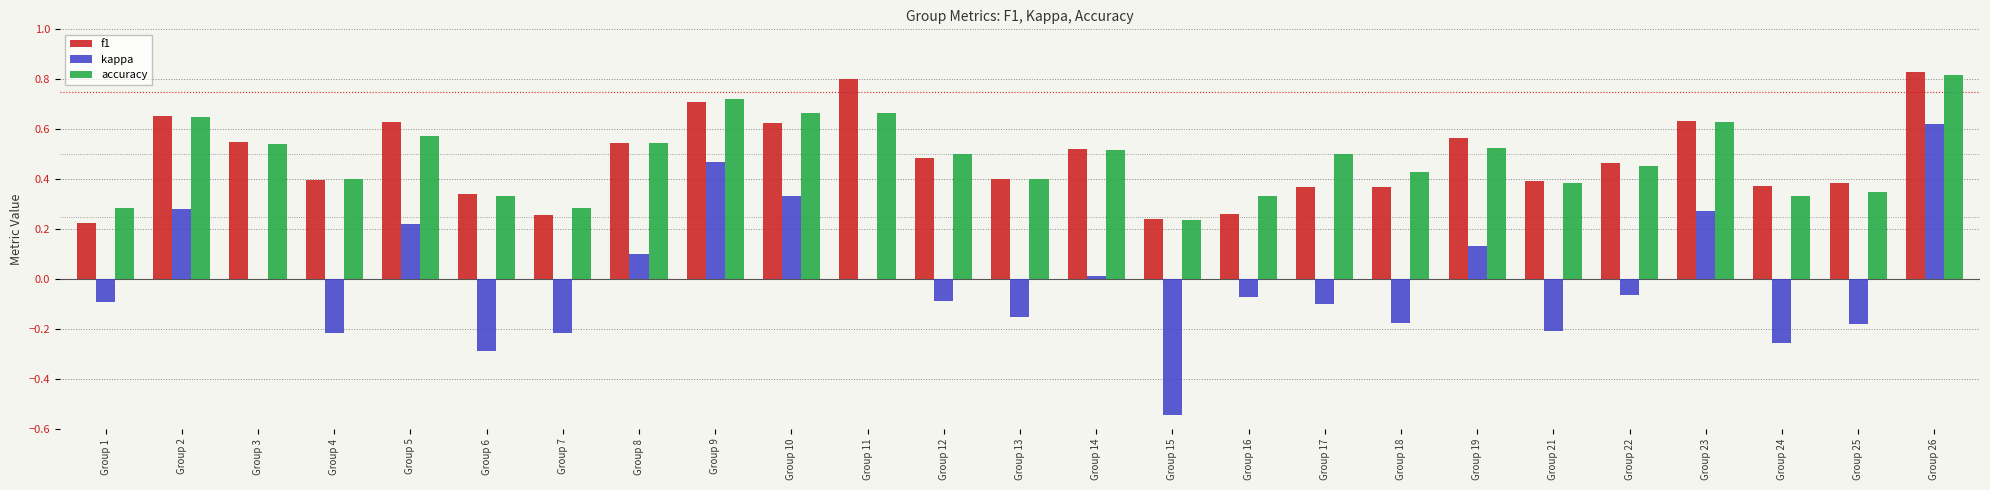

What is the sum of all accuracy values?

12.1